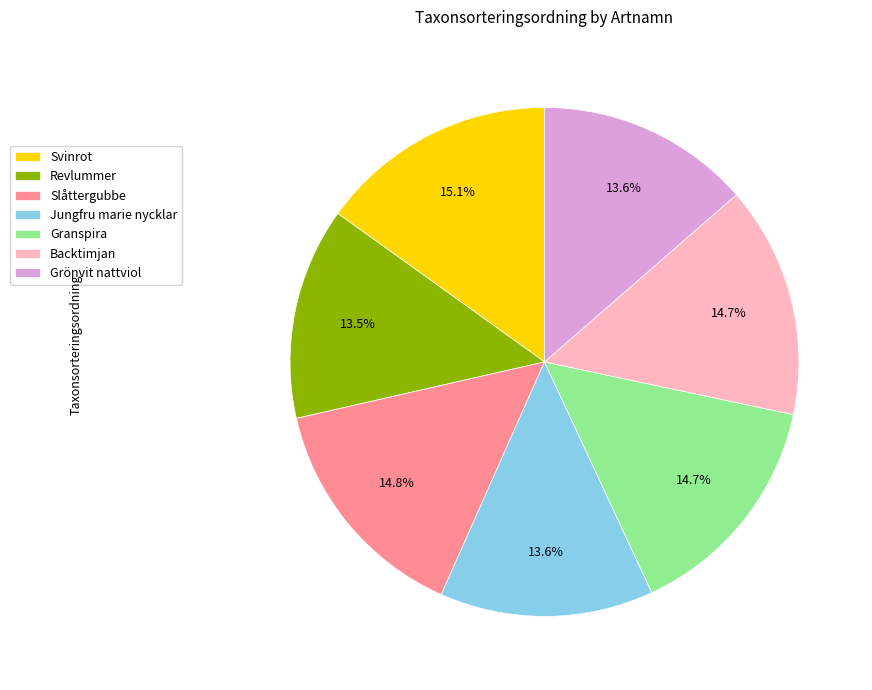

How much of the chart is everything except Svinrot?

84.9%